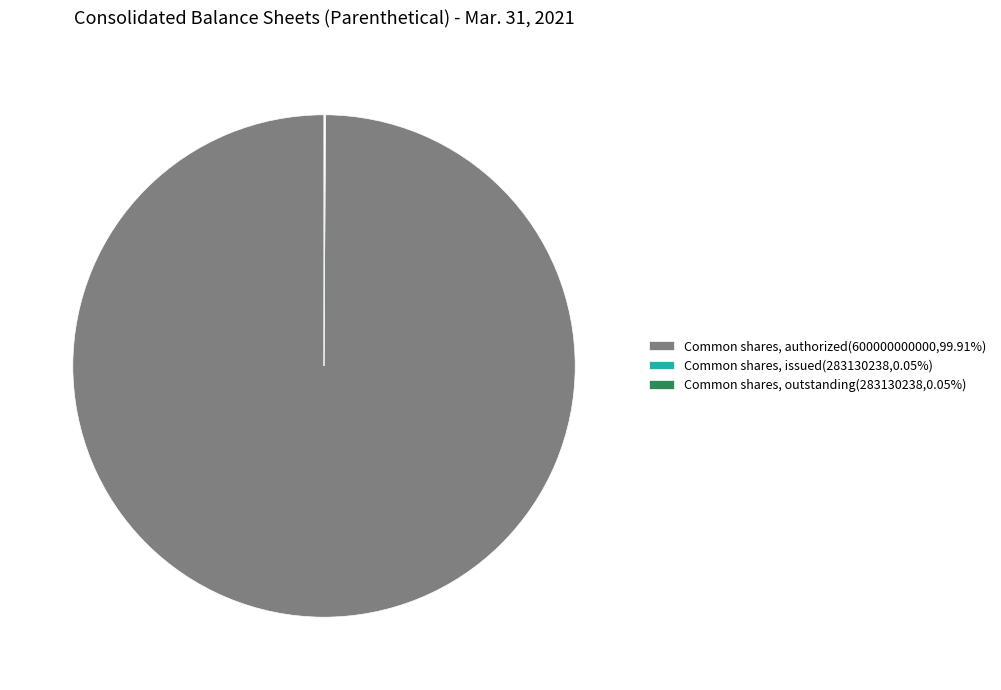

Is there any slice that represents more than half of the pie?

Yes